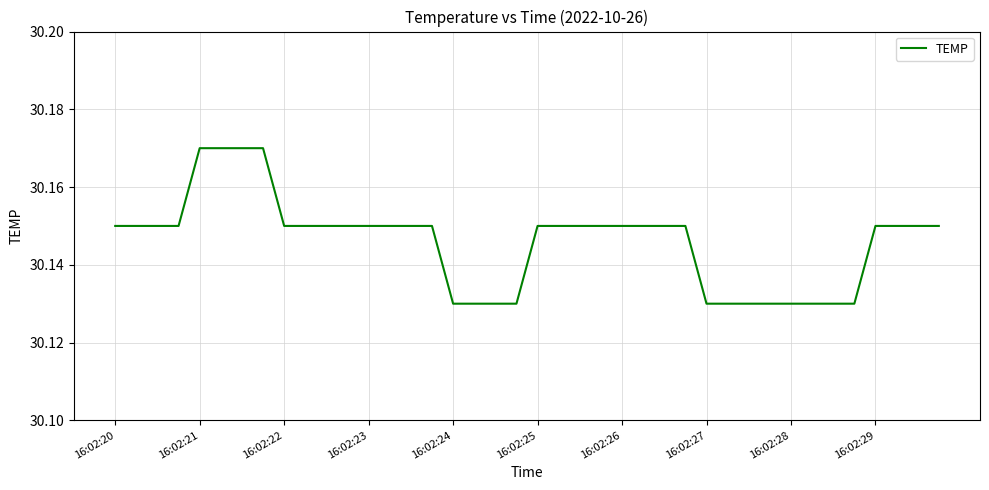

What is the maximum value shown in the chart?

30.2